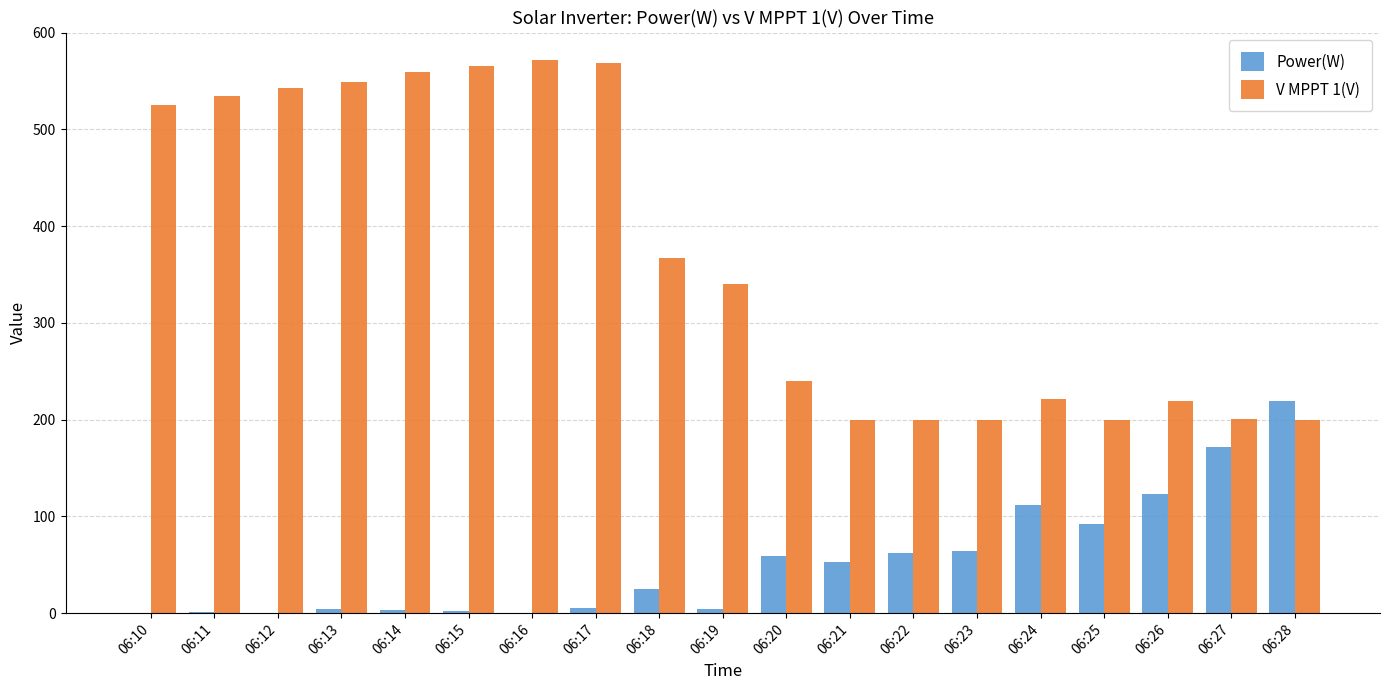

Between 06:10 and 06:27, which series saw the biggest shift?

V MPPT 1(V)